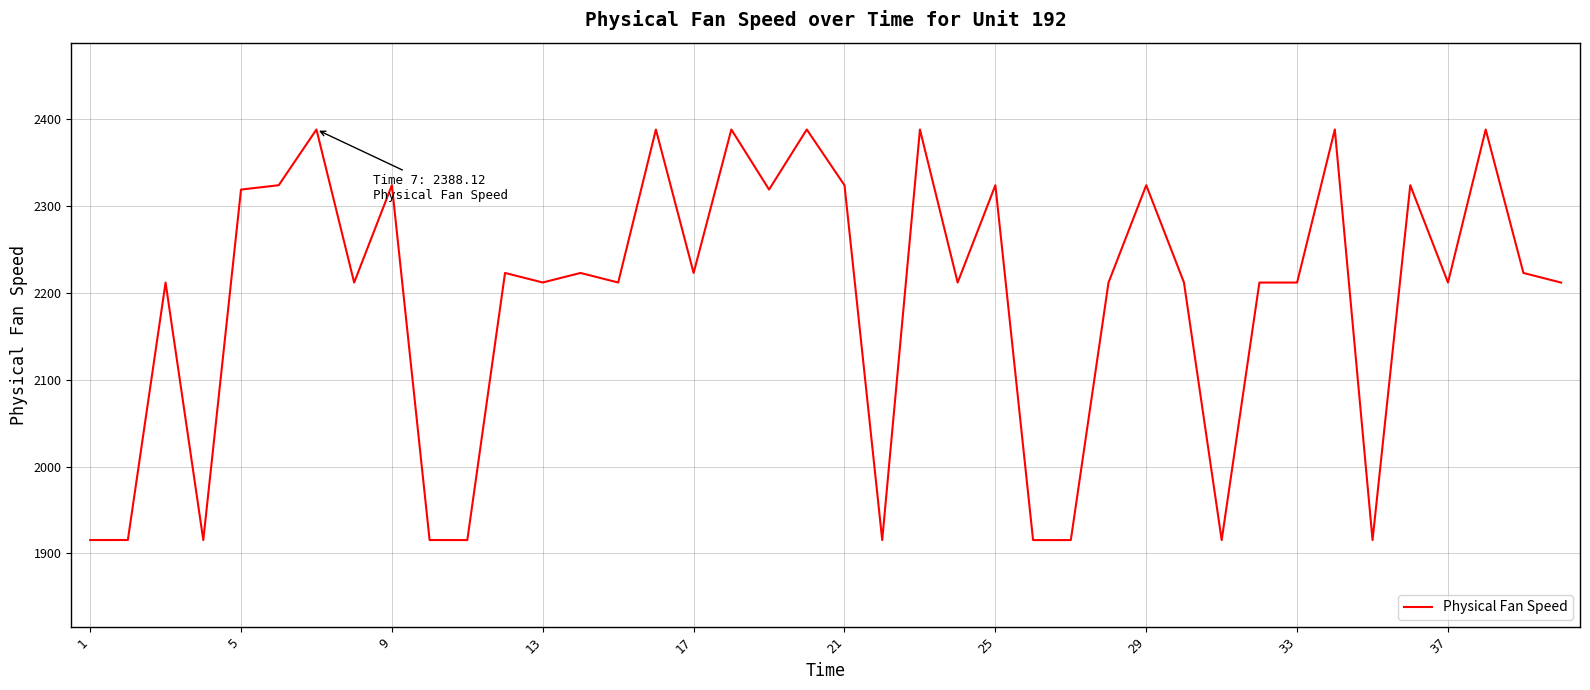

What is the greatest value displayed?

2388.1